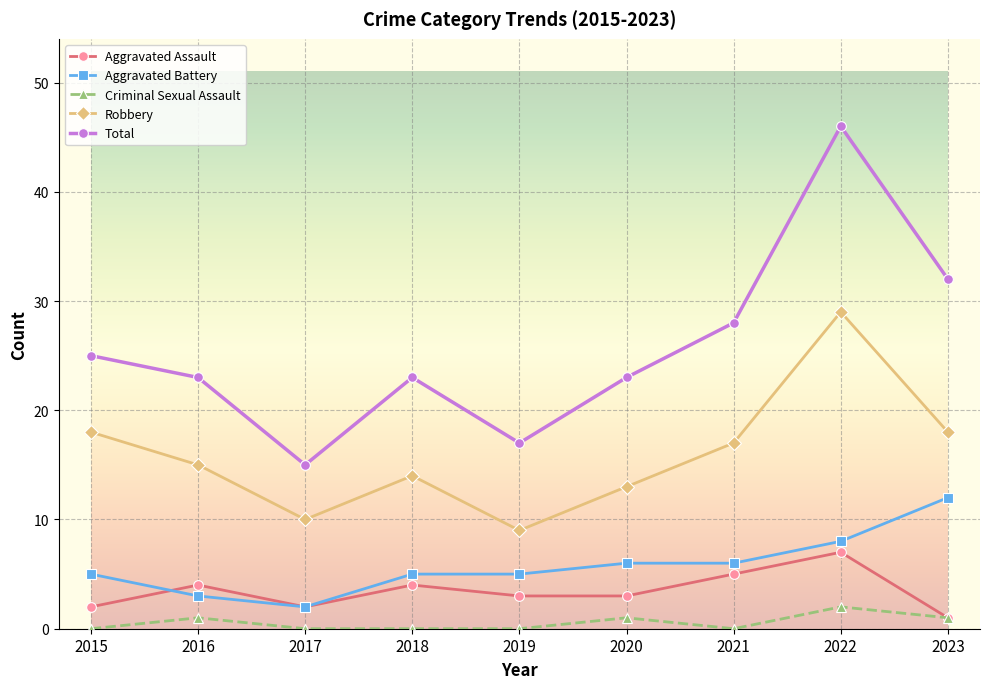

Which series changed the most between 2015 and 2020?

Robbery